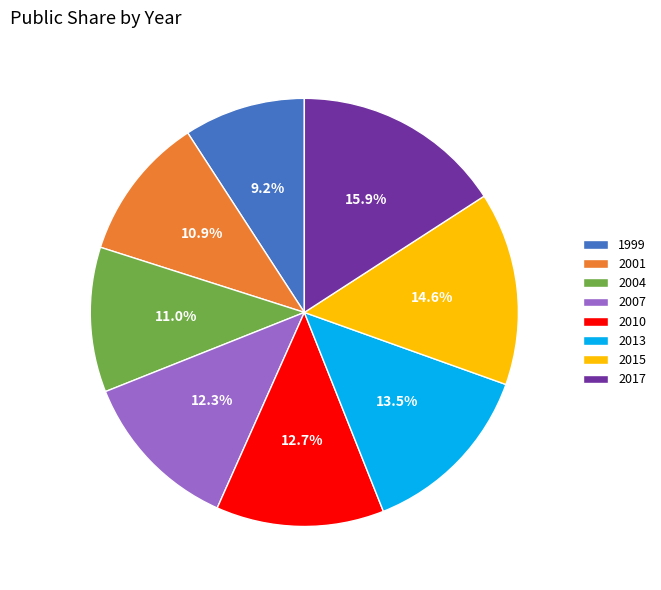

Which category has the smallest portion of the pie?

1999